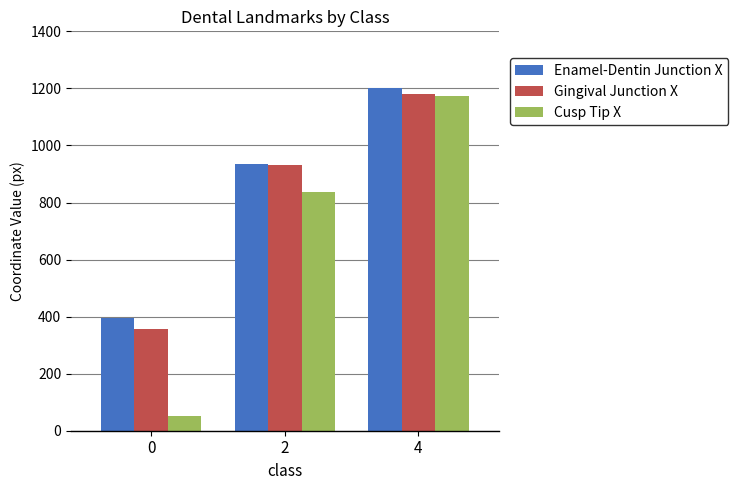

At how many categories does at least one series exceed 1046?

1